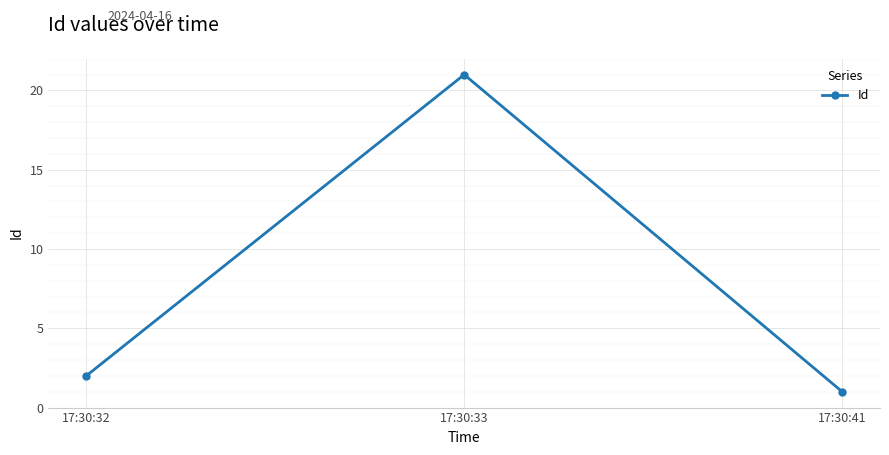

Is it true that the value at 17:30:41 is 1?

True